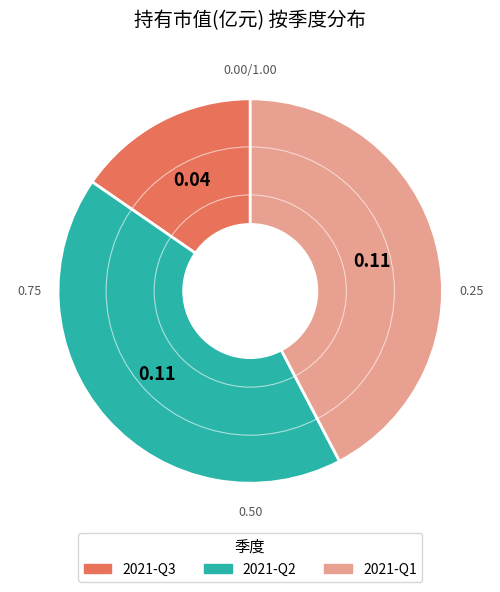

Is there any slice that represents more than half of the pie?

No